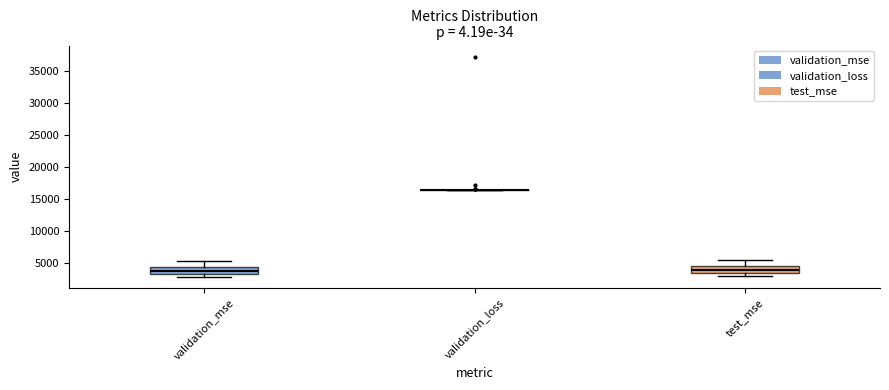

Where is the lower edge of the box for test_mse on the y-axis? The values are not printed on the chart, so give them approximately, as read against the axis.

3500